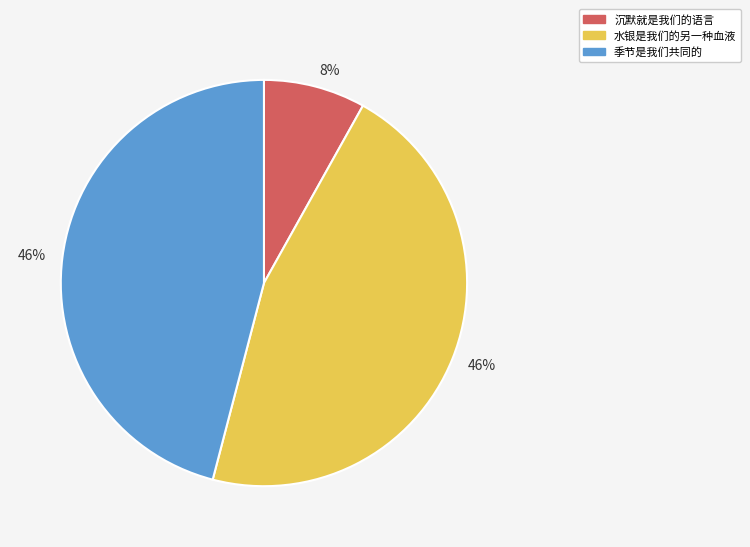

To the nearest percent, what percentage of the pie is 季节是我们共同的?

46%